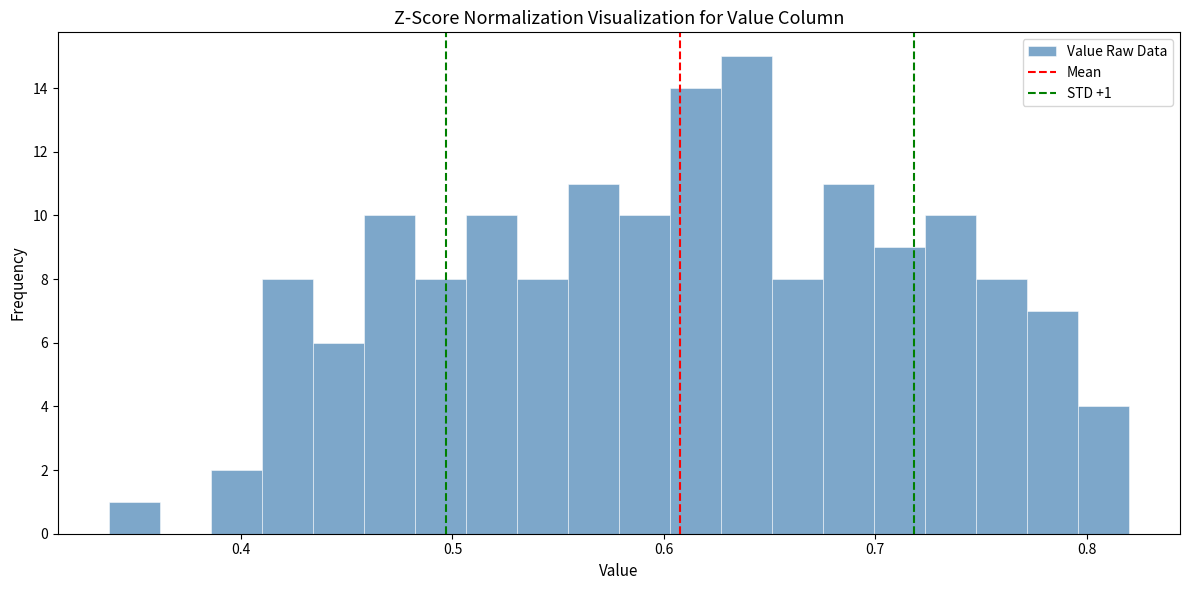

Around what value on the x-axis is the tallest bar? Give the approximate position of its centre, as read against the axis.

0.64